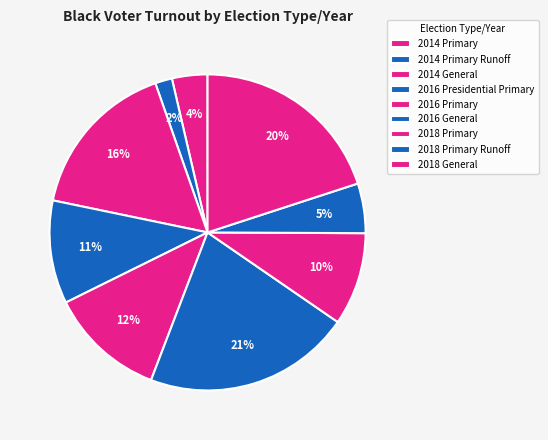

Between 2018 General and 2016 Primary, which is larger?

2018 General